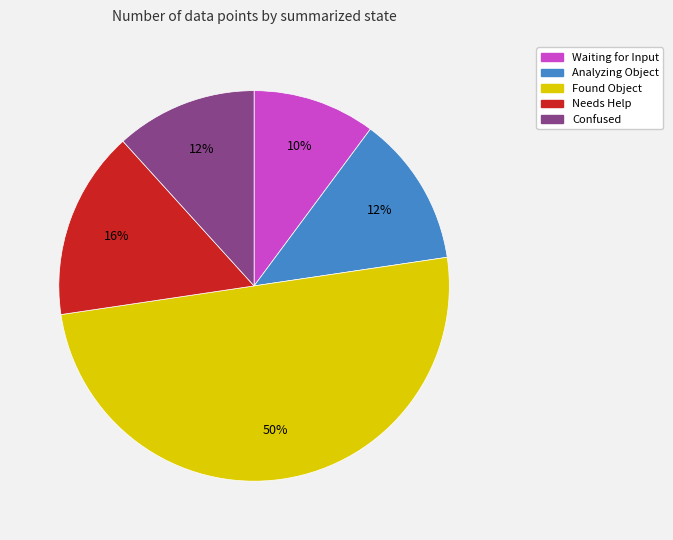

Count the number of slices in the pie.

5